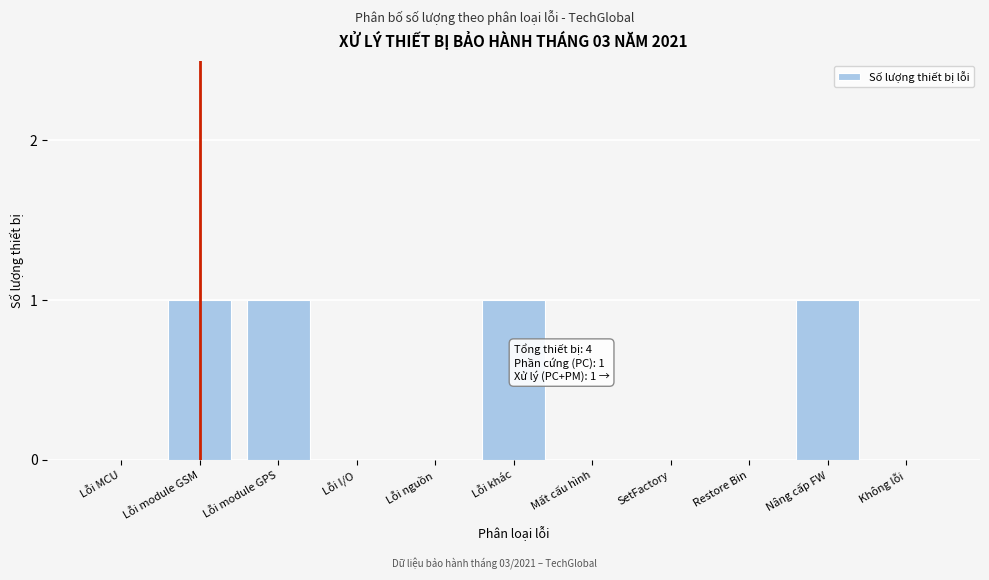

Reading left to right, what are all the values shown in this chart?

Lỗi MCU=0	Lỗi module GSM=1	Lỗi module GPS=1	Lỗi I/O=0	Lỗi nguồn=0	Lỗi khác=1	Mất cấu hình=0	SetFactory=0	Restore Bin=0	Nâng cấp FW=1	Không lỗi=0